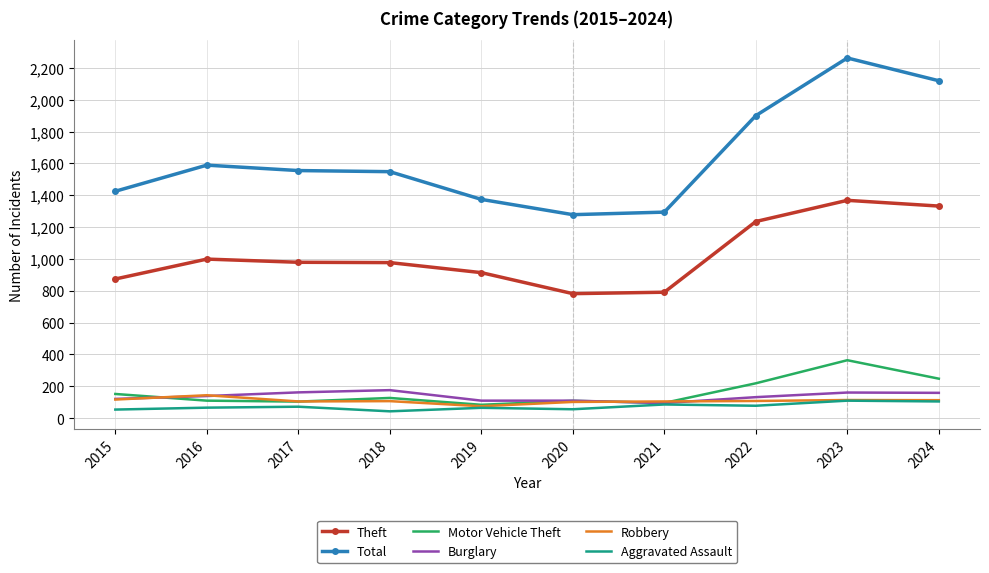

Where is Motor Vehicle Theft nearest to the value 224?

2022